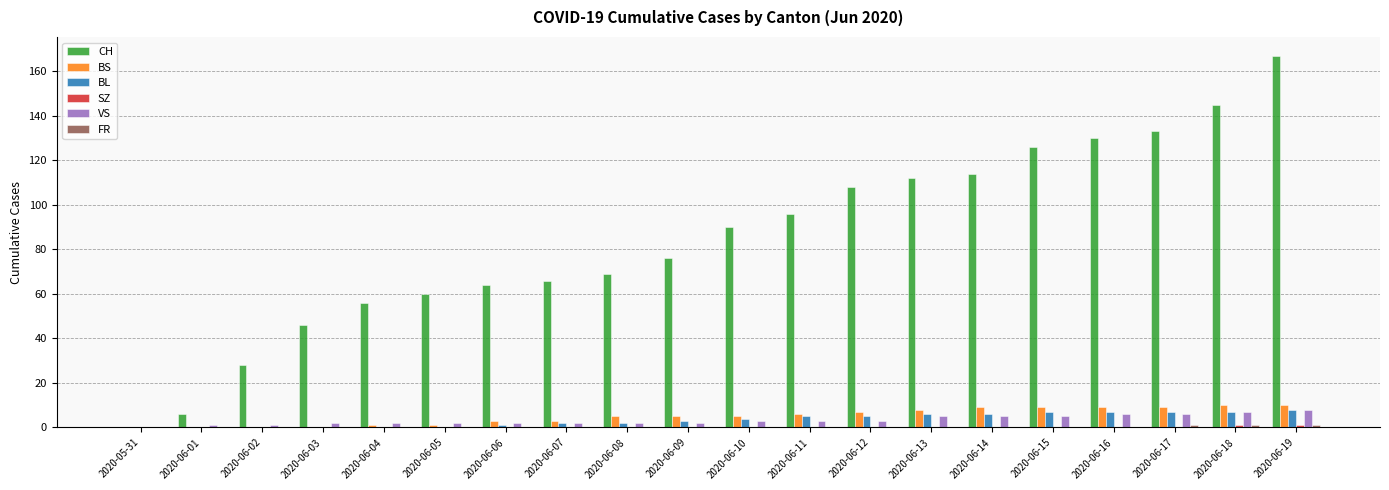

Between 2020-06-01 and 2020-06-05, which series saw the biggest shift?

CH